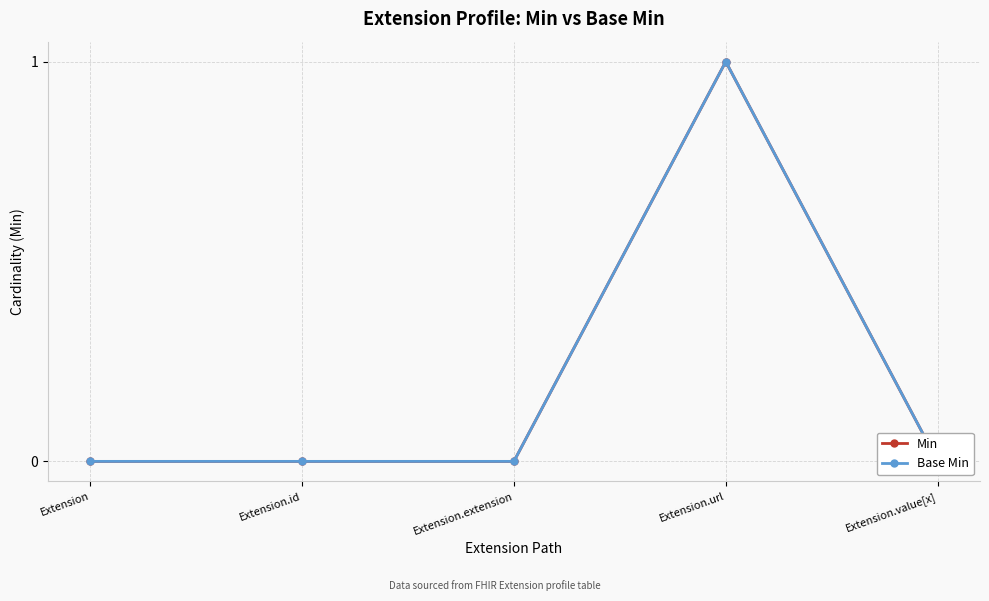

What is the sum of all Min values?

1